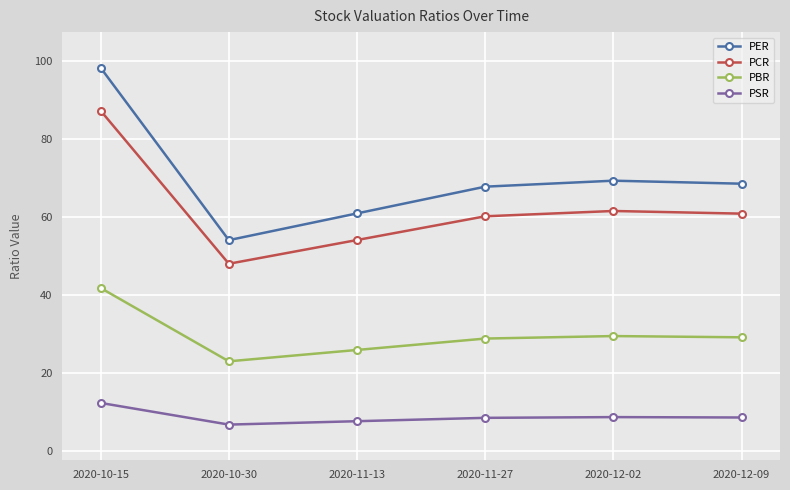

True or false: PCR and PBR intersect in this chart.

False